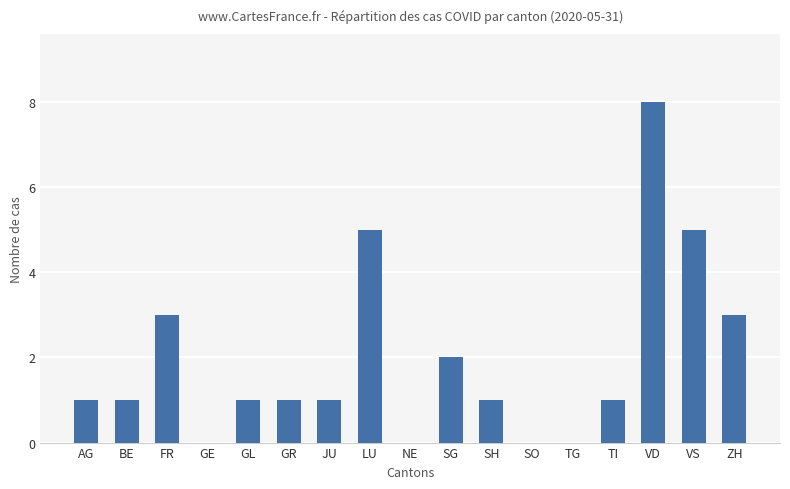

Reading left to right, what are all the values shown in this chart?

1	1	3	0	1	1	1	5	0	2	1	0	0	1	8	5	3